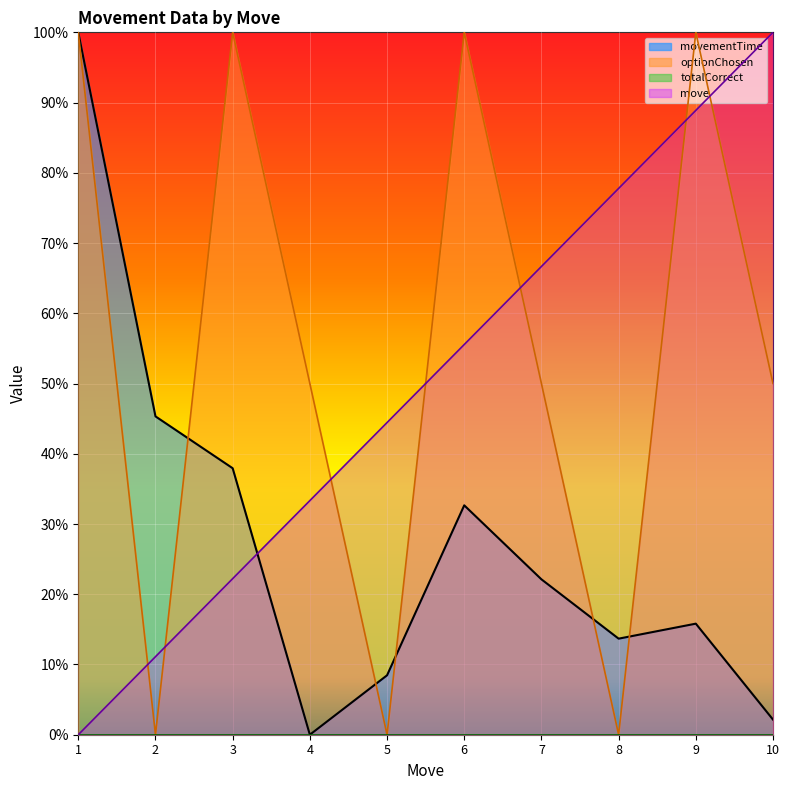

Where do movementTime and optionChosen first cross each other?

2 and 3